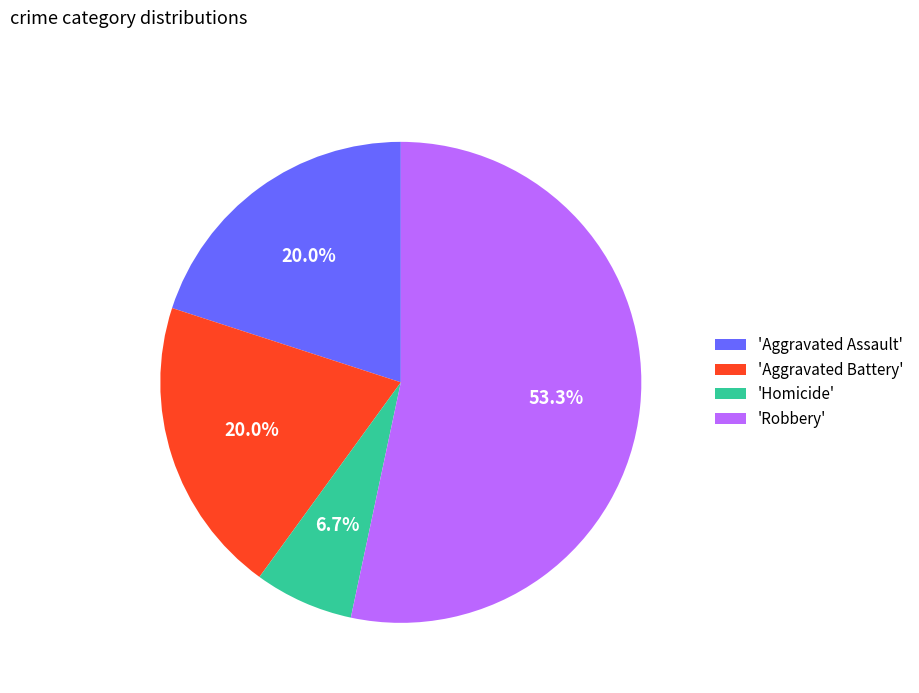

Do 'Homicide' and 'Robbery' together represent more than half of the pie?

Yes